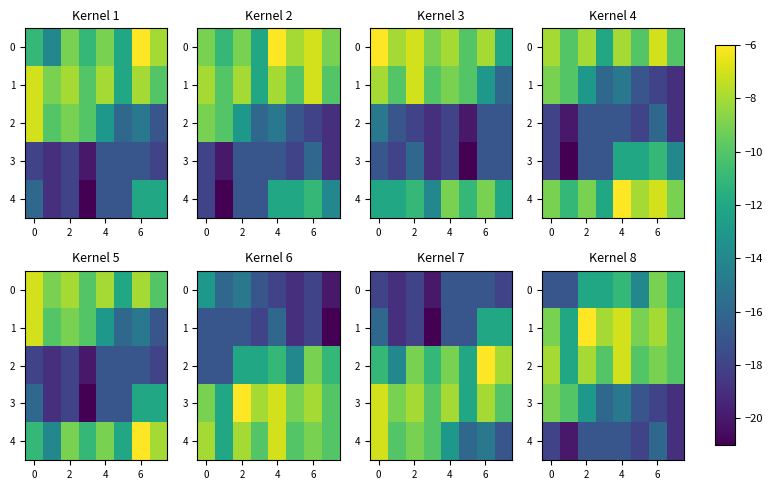

What is the difference between the second highest and second lowest values in the 2 series?

2